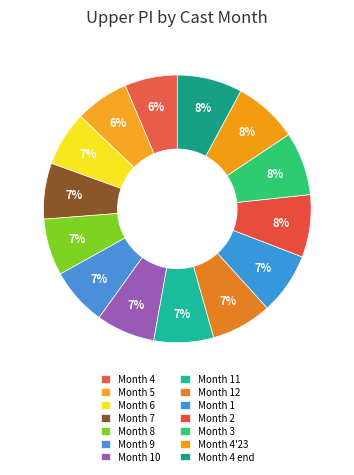

Is there a majority slice in this chart?

No